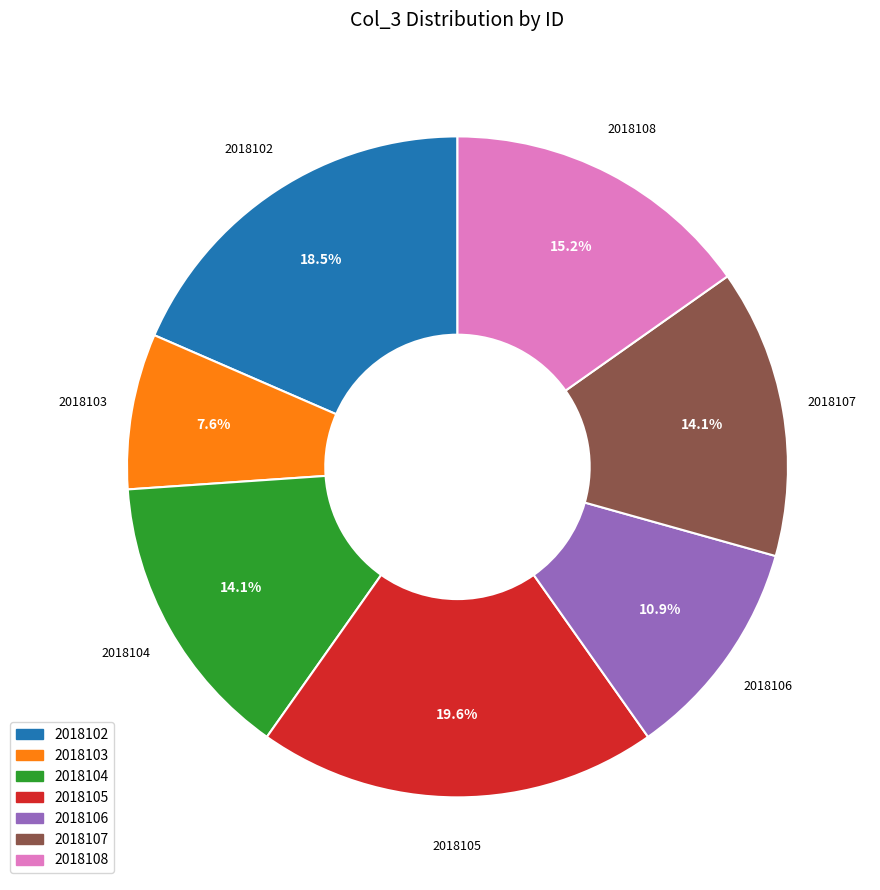

Between 2018104 and 2018105, which is larger?

2018105